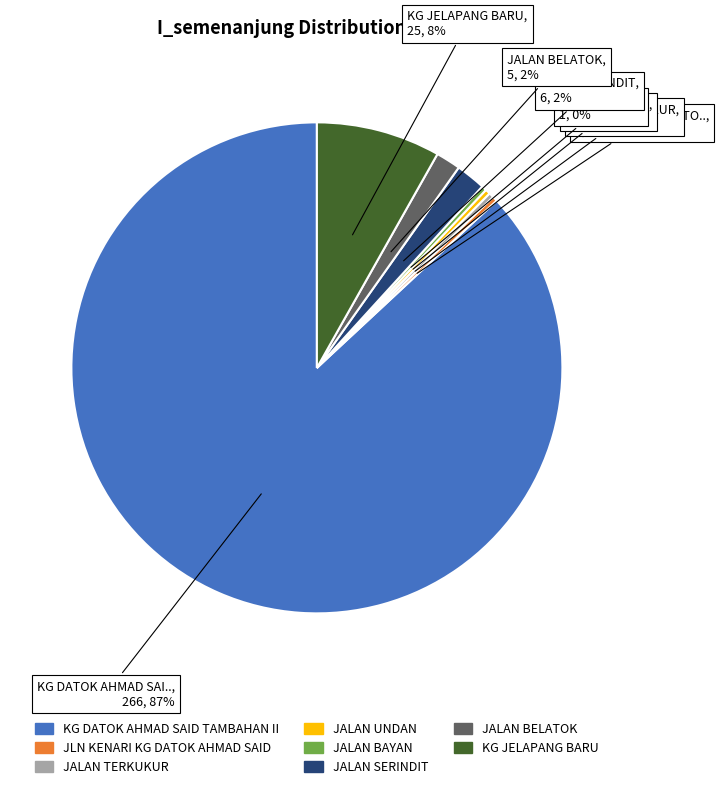

To the nearest percent, what is the average slice percentage?

12%